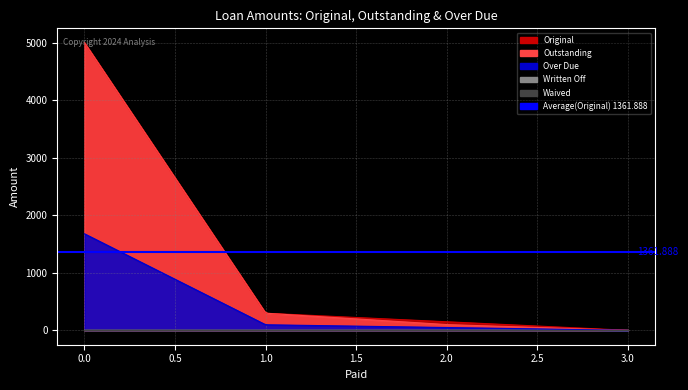

True or false: Written Off and Waived intersect in this chart.

False